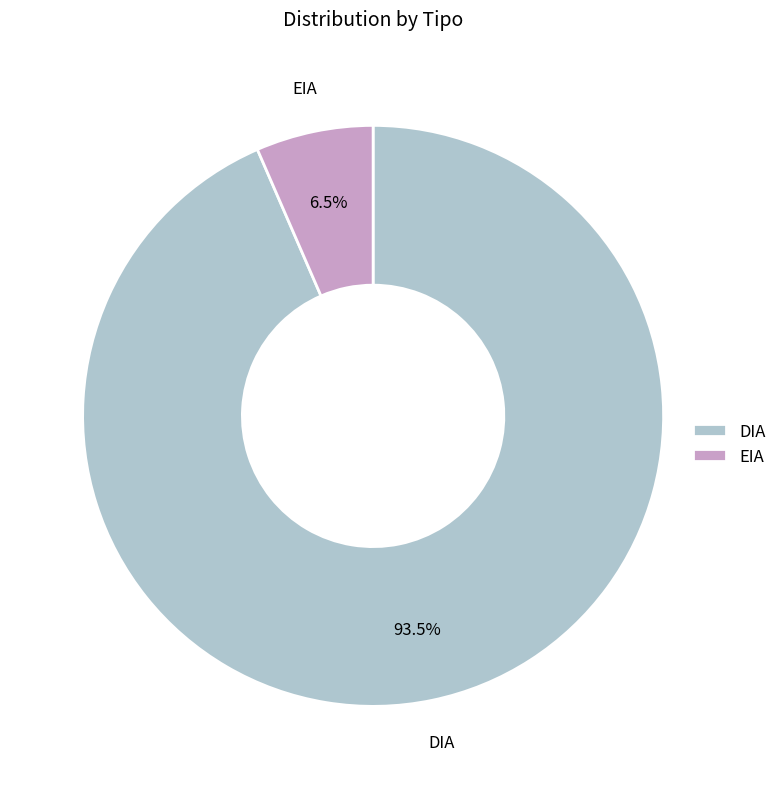

Combined, what portion of the pie is EIA and DIA?

100.0%